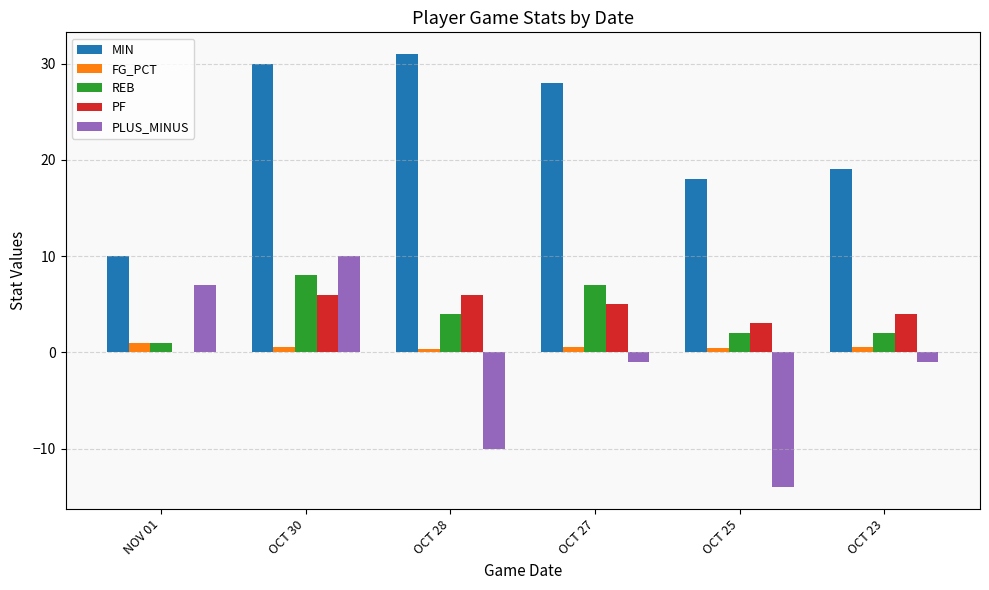

Which label corresponds to the largest value in the chart?

OCT 28